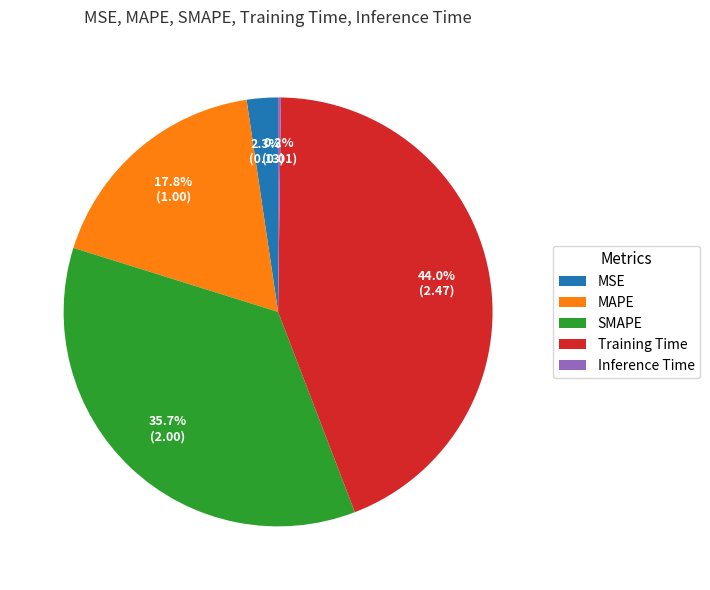

To the nearest percent, what percentage of the pie is MSE?

2%